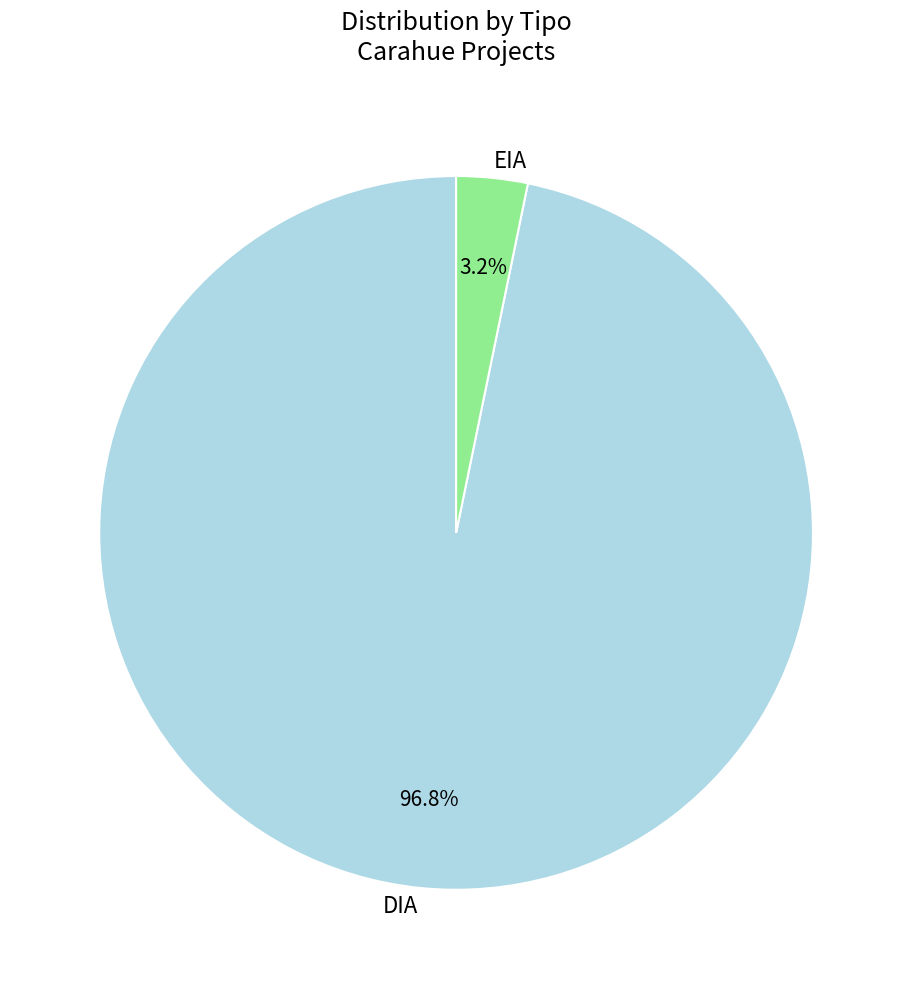

To the nearest percent, what is the difference between the EIA and DIA slice percentages?

94%